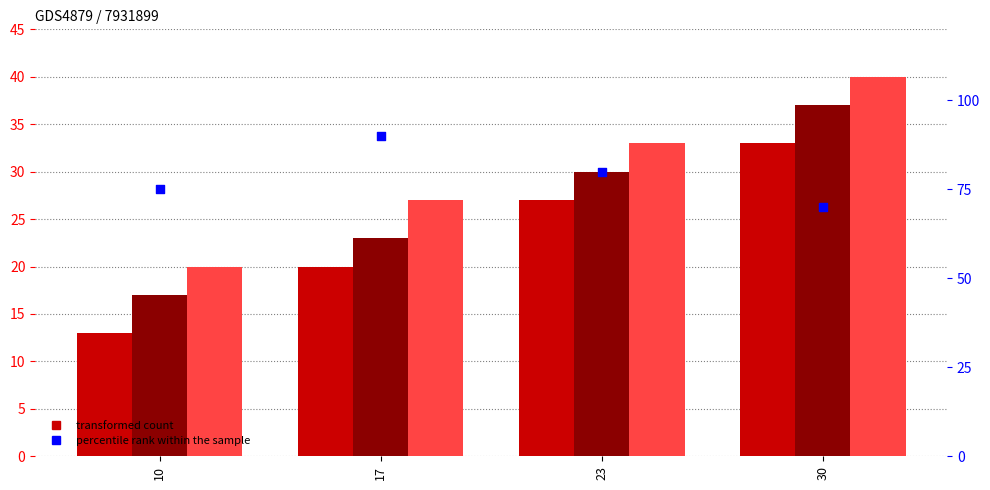

At how many categories does at least one series exceed 52?

4